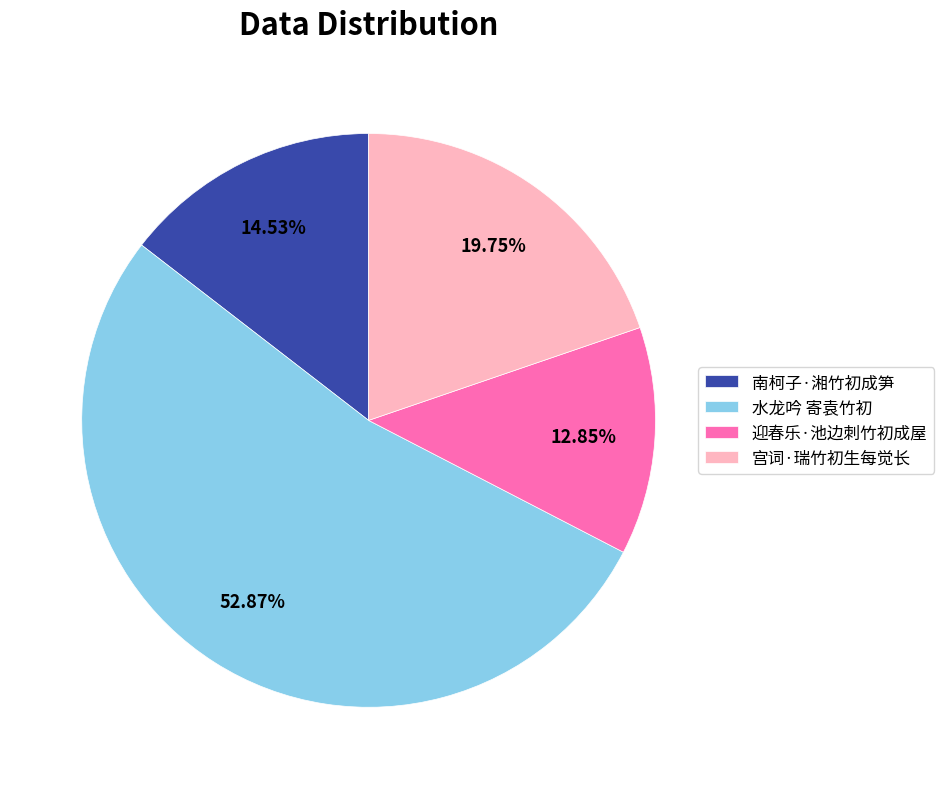

Is there any slice that represents more than half of the pie?

Yes